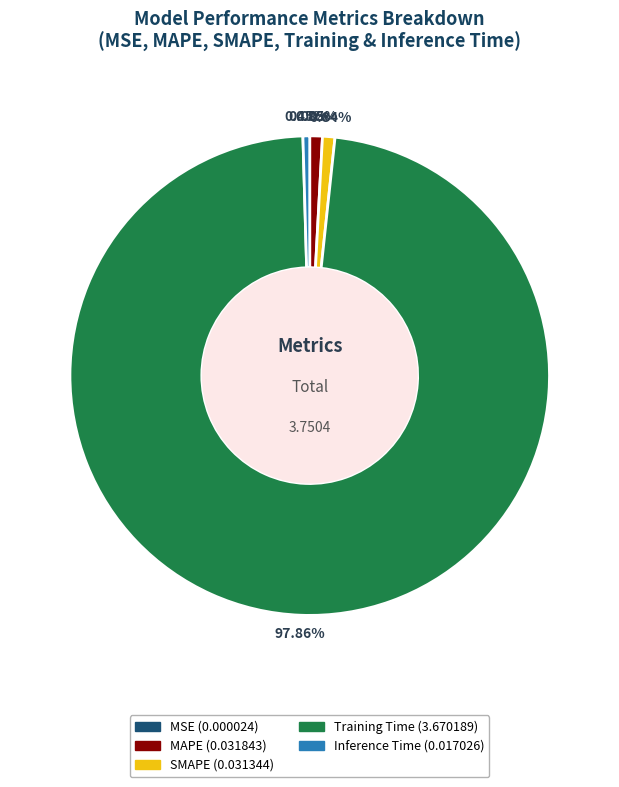

Do MAPE and Training Time together represent more than half of the pie?

Yes